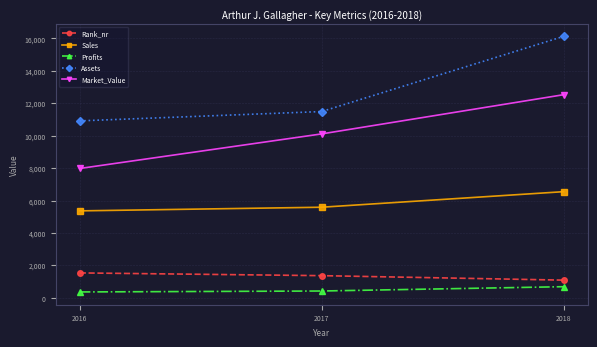

What are all the series names shown in the legend?

Rank_nr, Sales, Profits, Assets, Market_Value